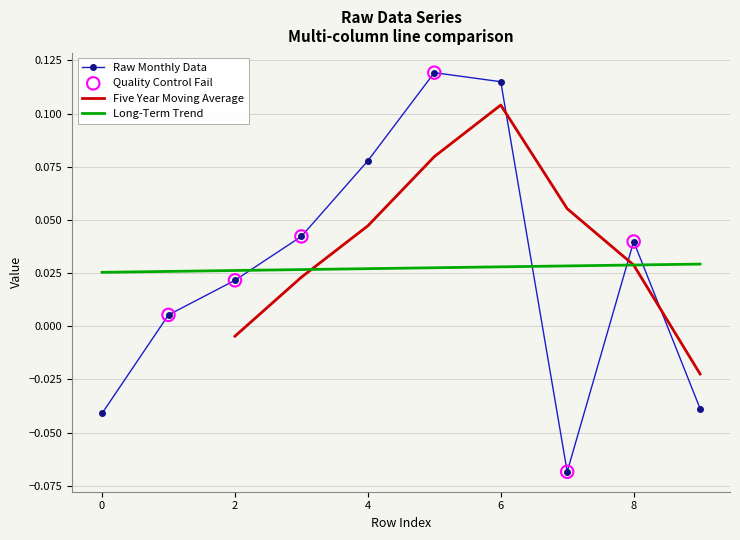

Is it true that Raw Monthly Data equals 0.2 at 6?

False